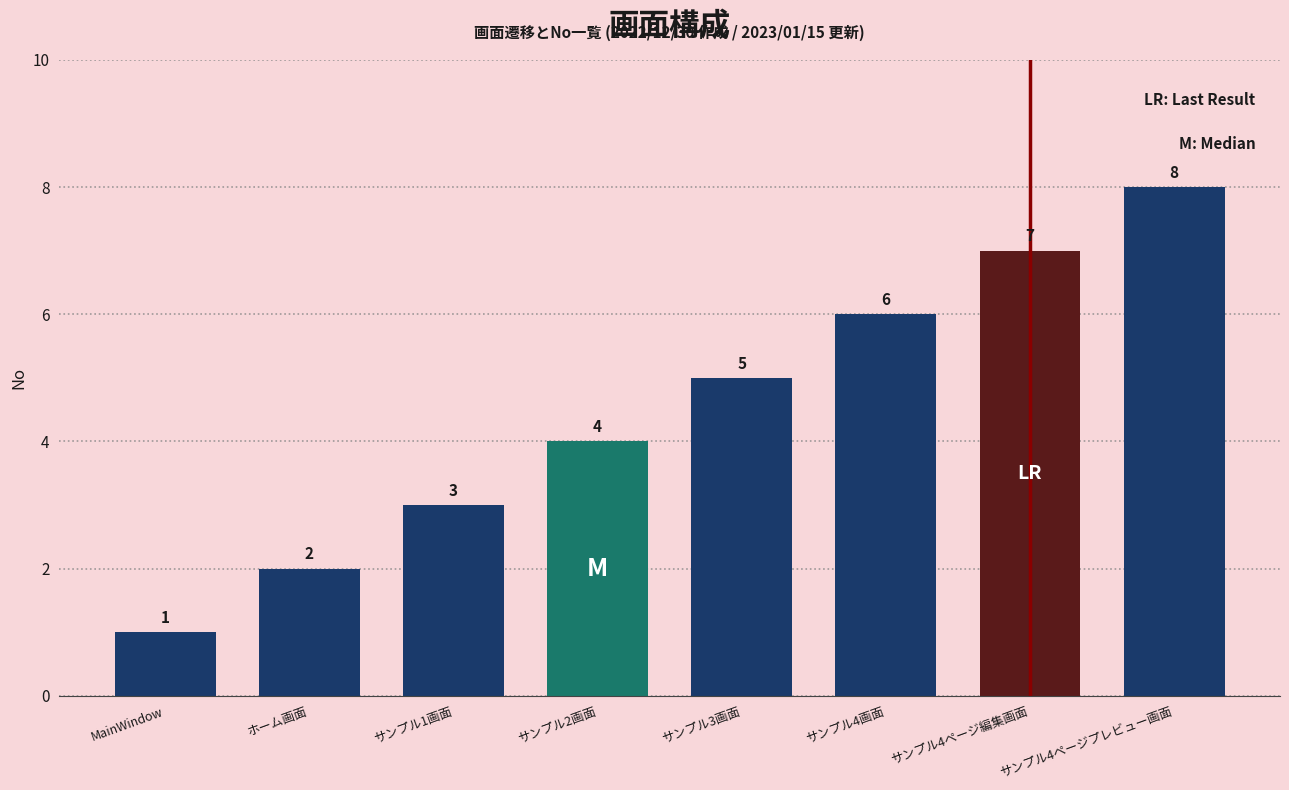

Count the number of data series in this chart.

1